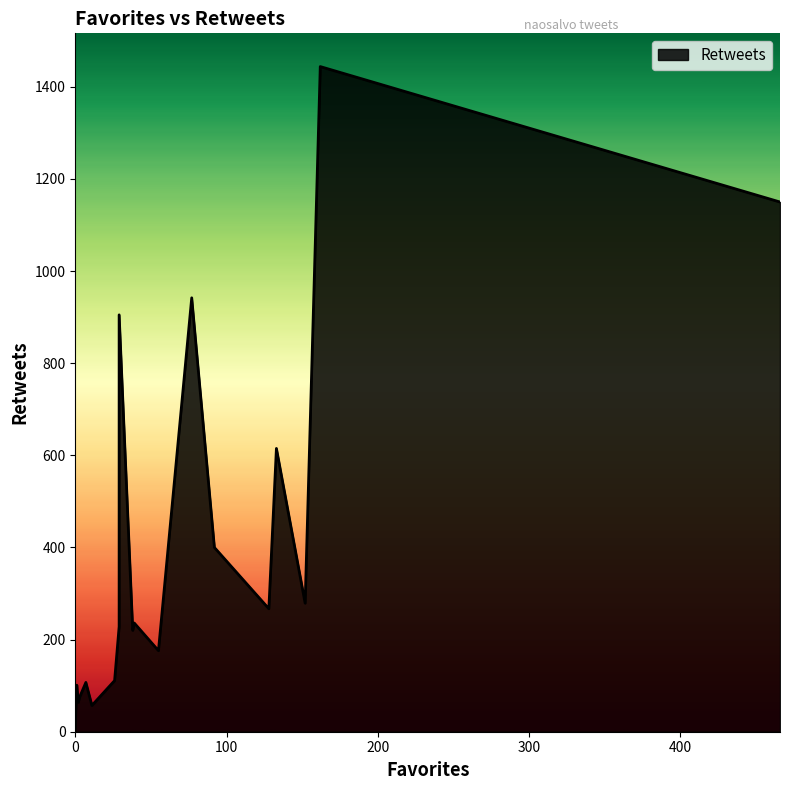

Between 1 and 92, which is larger?

92